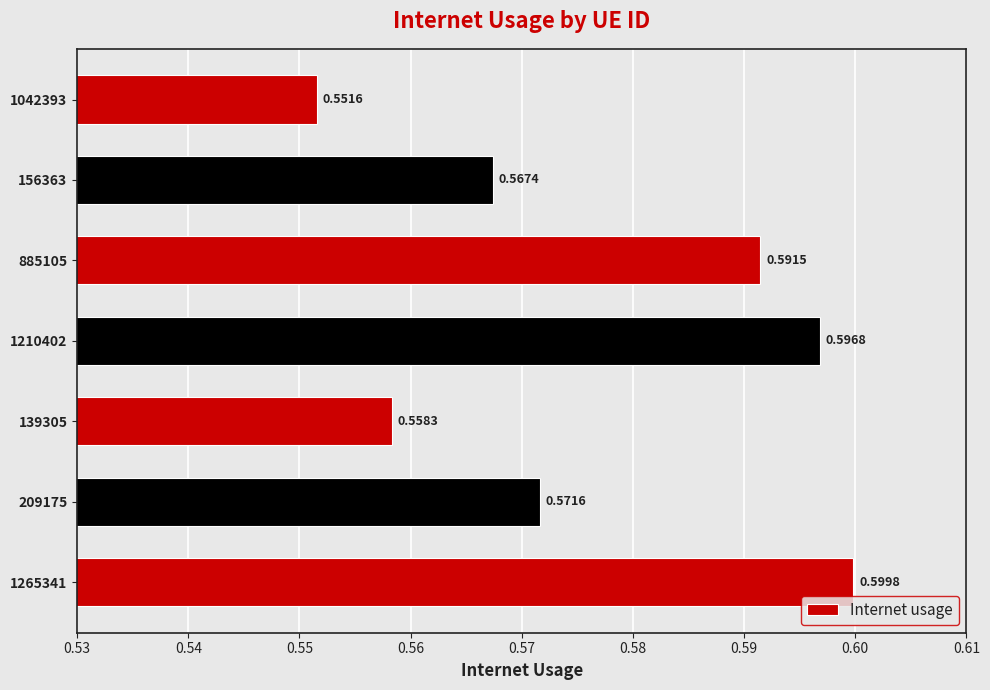

List the labels in order of value, smallest first.

1042393, 139305, 156363, 209175, 885105, 1210402, 1265341